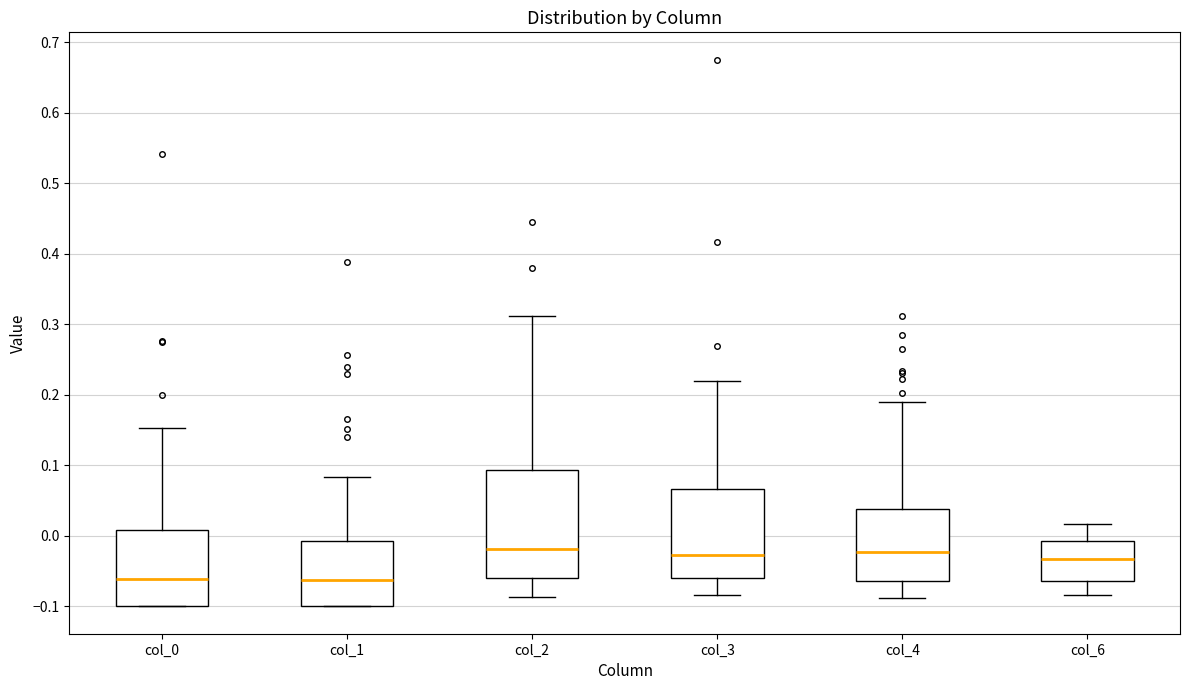

Comparing the boxes themselves (not the whiskers), which one is the tallest?

col_2